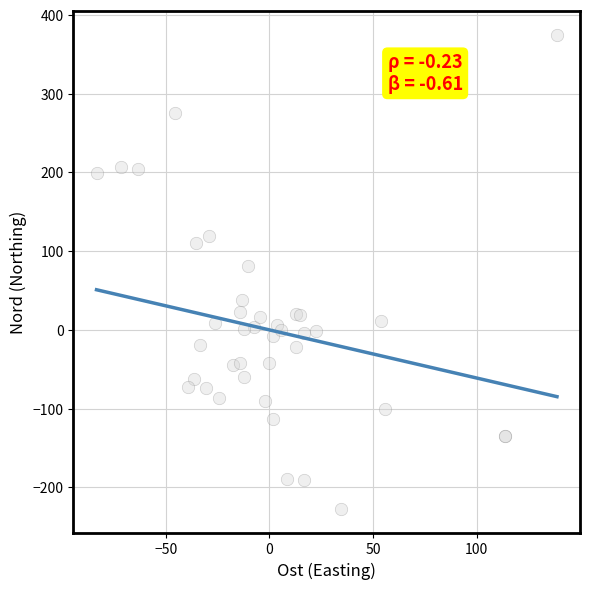

What Y value in the scatter plot is closest to 73?

80.8